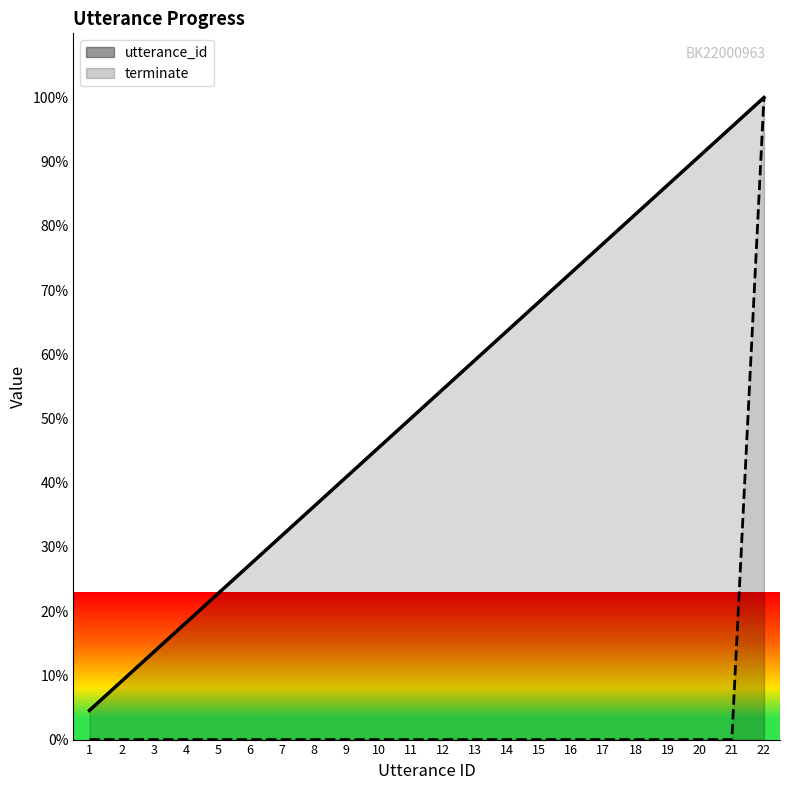

Which category has the highest value across all series?

22